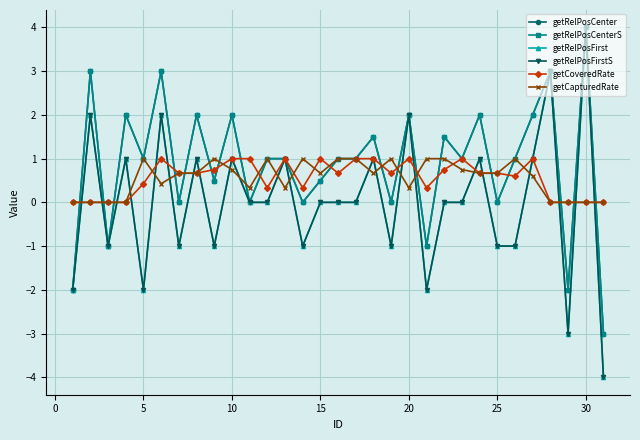

Is this an area chart (filled region under the line)?

No